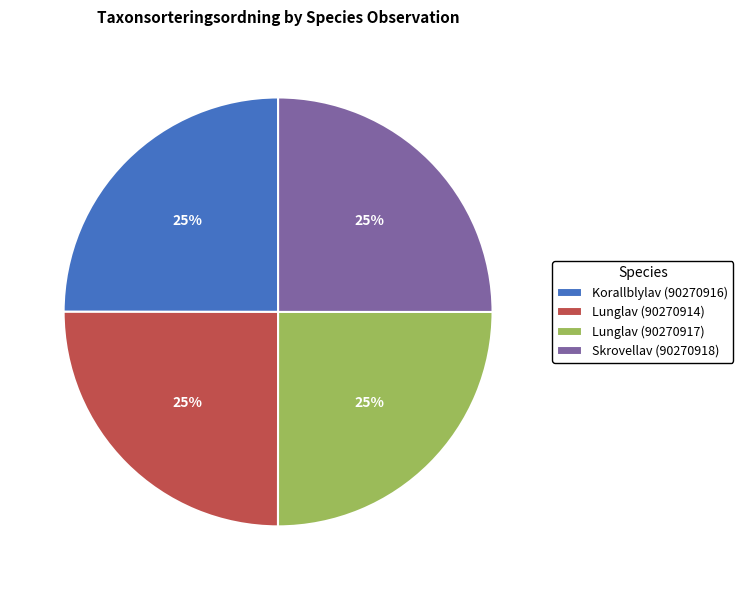

True or false: Lunglav (90270914) accounts for 25% of the total.

True